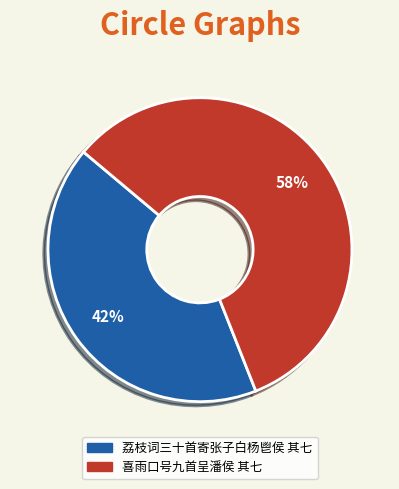

True or false: 喜雨口号九首呈潘侯 其七 accounts for 51% of the total.

False